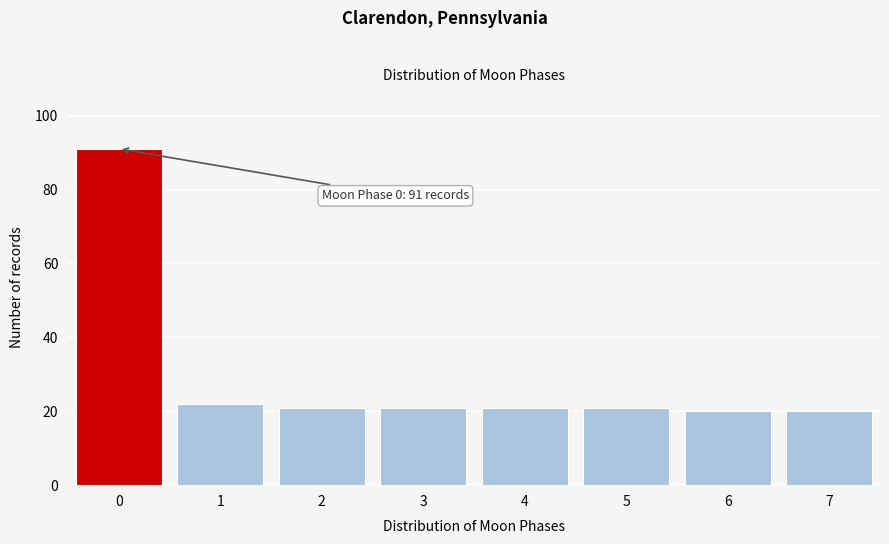

Reading left to right, what are all the values shown in this chart?

0=91	1=22	2=21	3=21	4=21	5=21	6=20	7=20